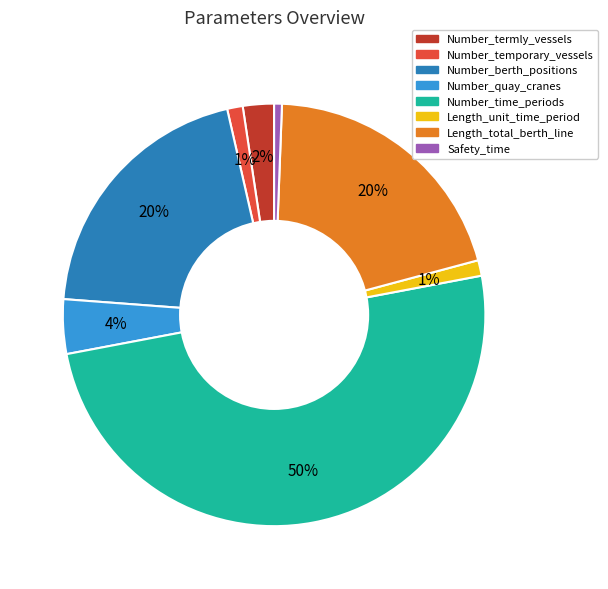

To the nearest percent, what is the difference between the largest and smallest slice percentages?

49%